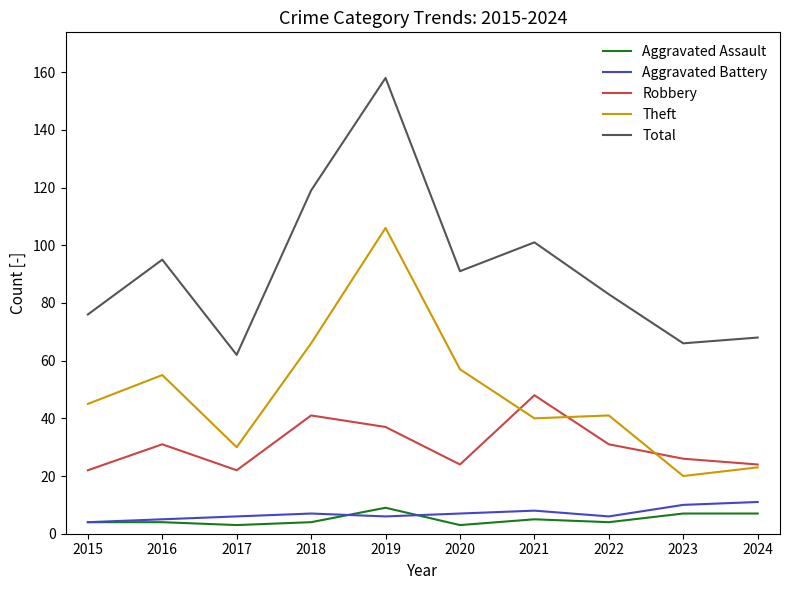

What is the lowest value of the Aggravated Assault series?

3